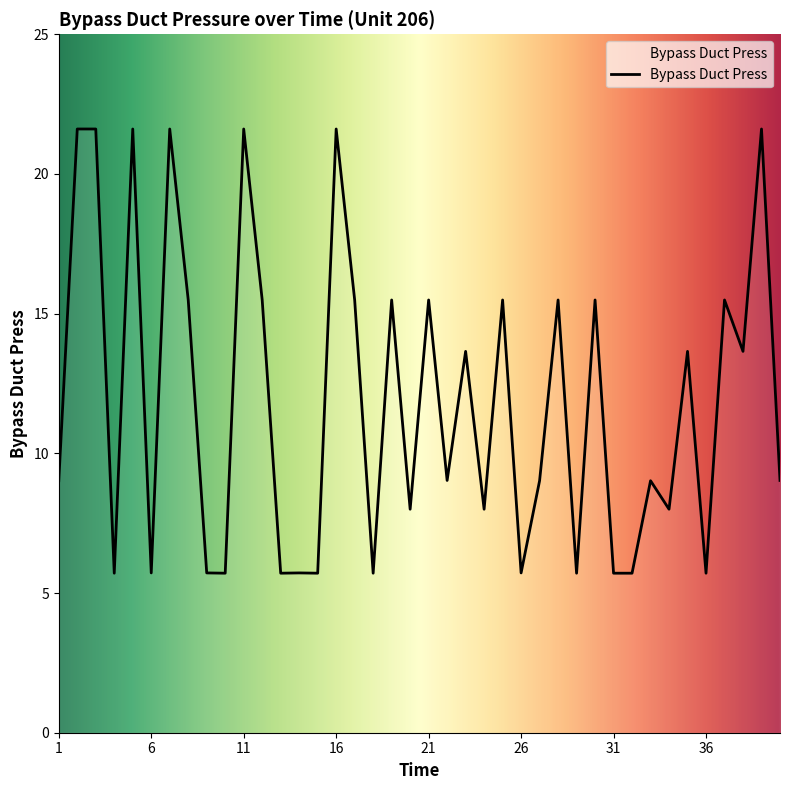

True or false: the data has more than 1 interior local peaks.

True